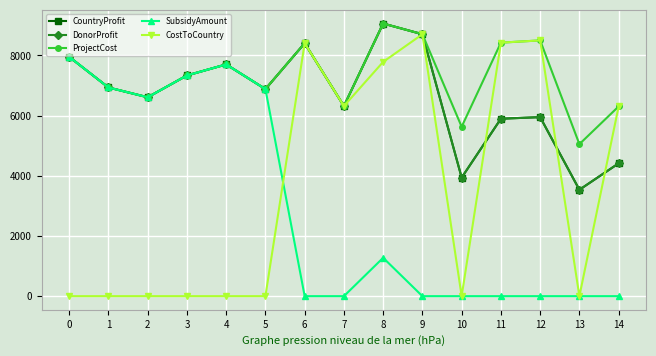

Is this an area chart (filled region under the line)?

No